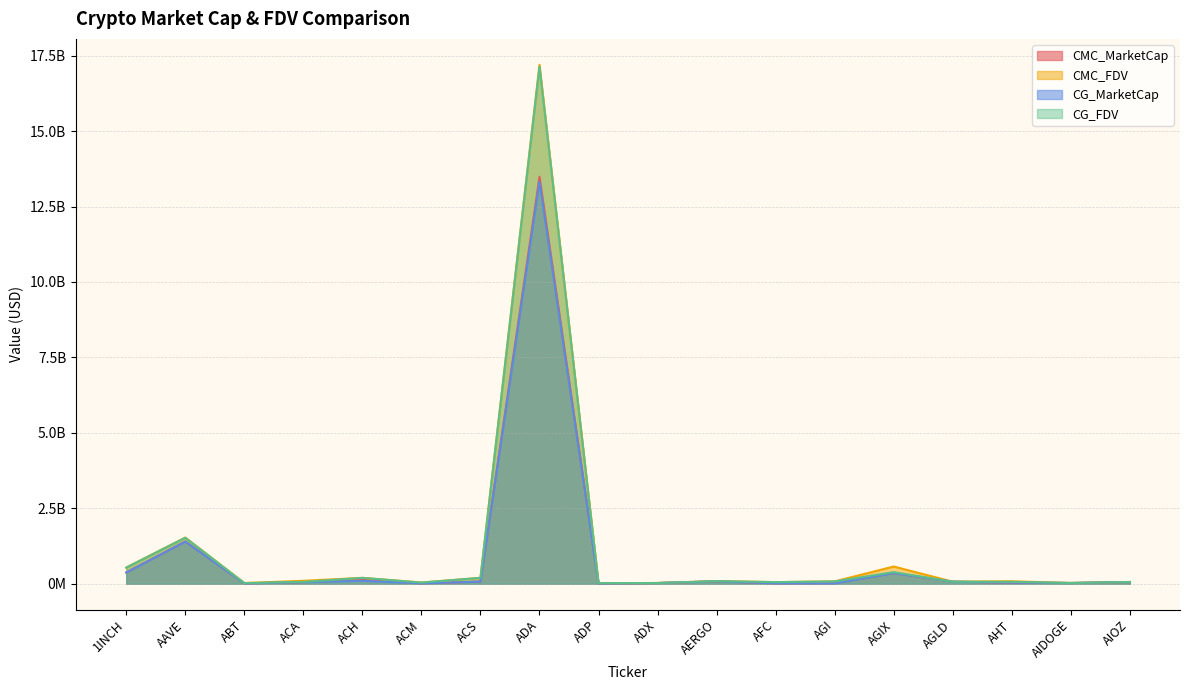

What is the label of the 2nd point from the right?

AIDOGE